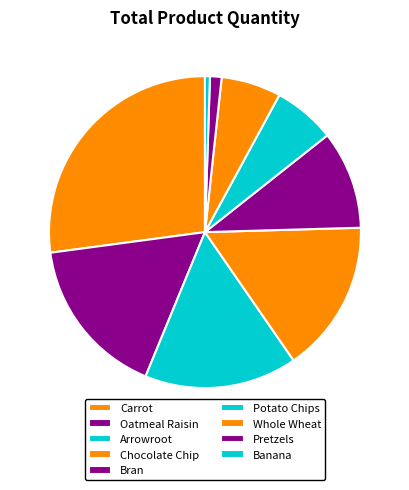

Does Oatmeal Raisin account for over 50% of the chart?

No